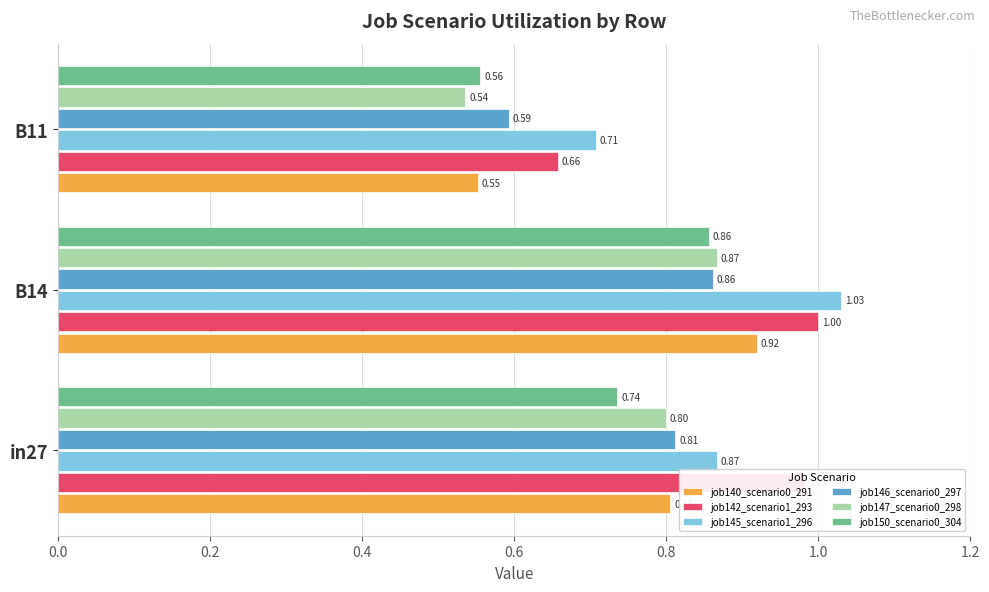

What is the average value of the job140_scenario0_291 series?

0.8